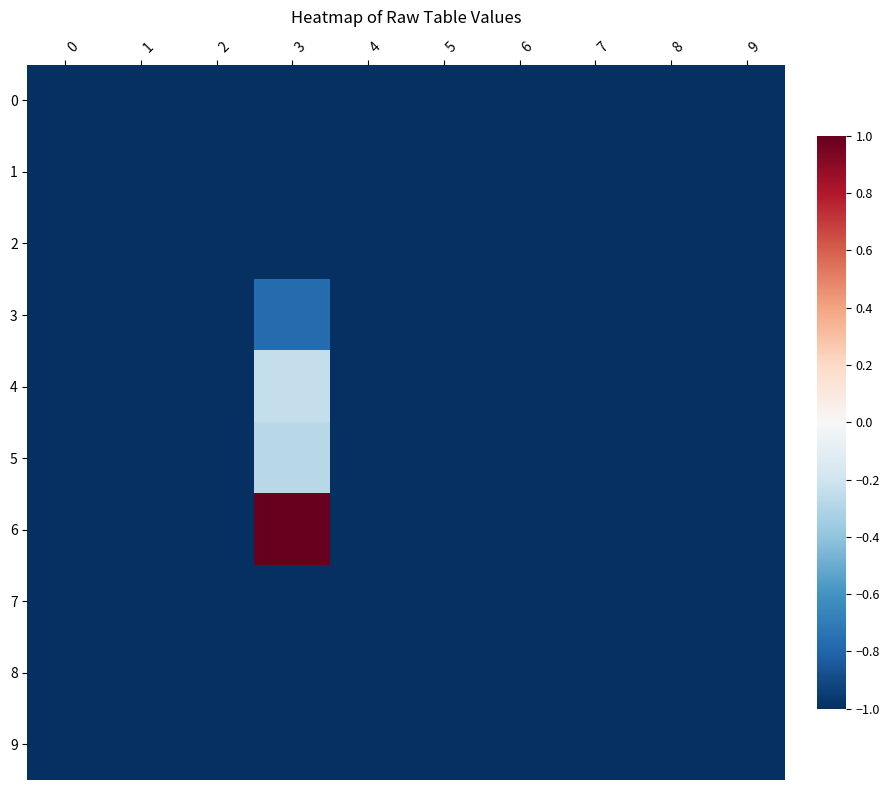

What is the greatest value displayed?

1.0